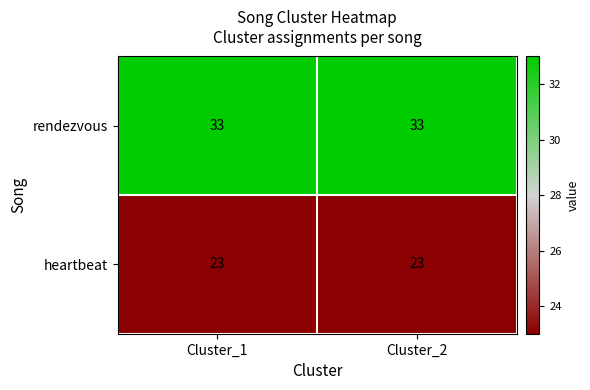

Reading left to right, list all the values displayed in this chart.

rendezvous: Cluster_1=33	Cluster_2=33
heartbeat: Cluster_1=23	Cluster_2=23